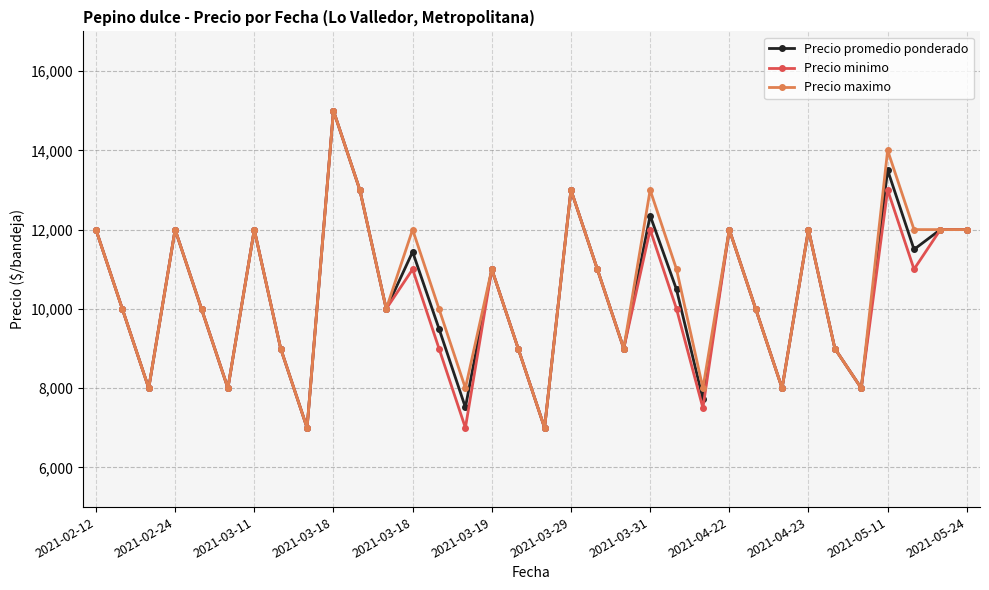

List the series in order of their overall mean, highest first.

Precio maximo, Precio promedio ponderado, Precio minimo